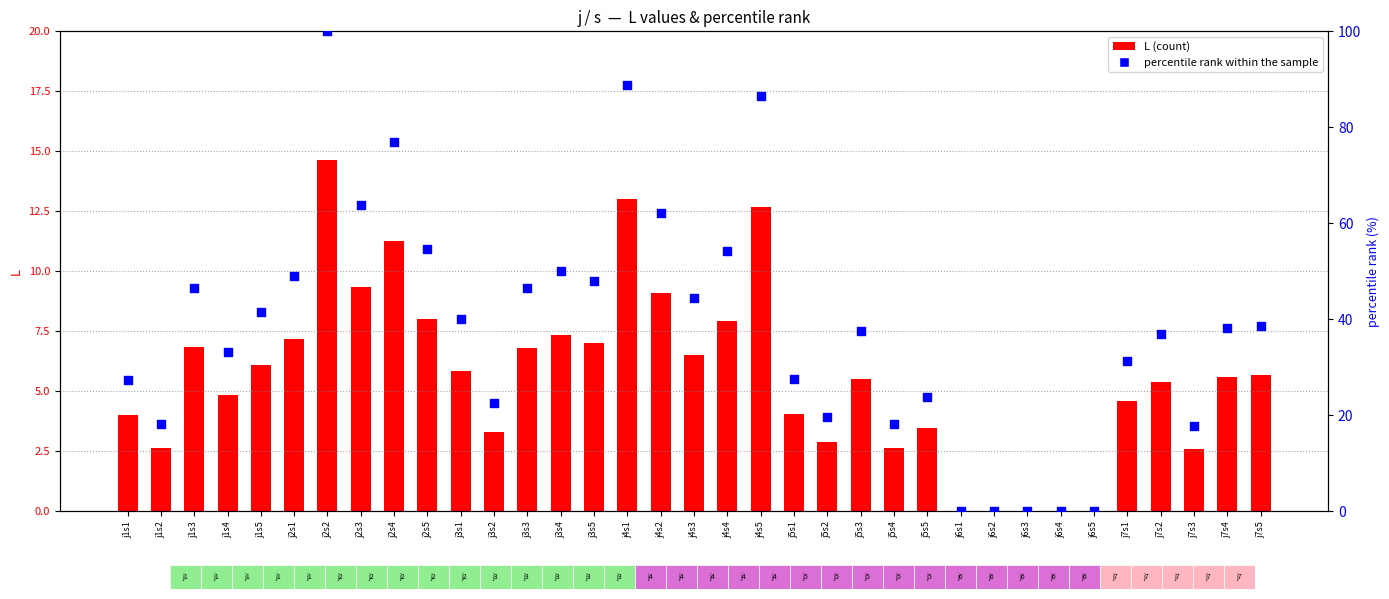

Which series has the widest spread of Y values?

percentile rank within the sample